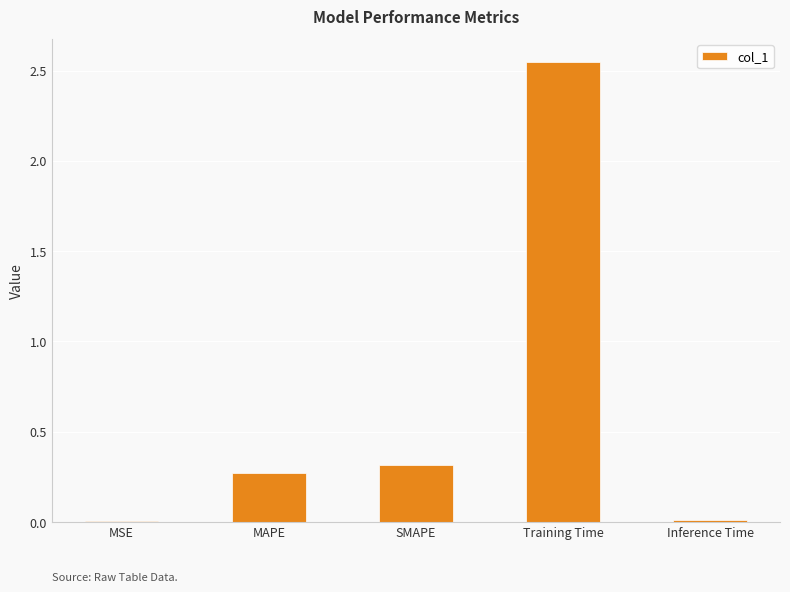

Between MAPE and MSE, which is larger?

MAPE